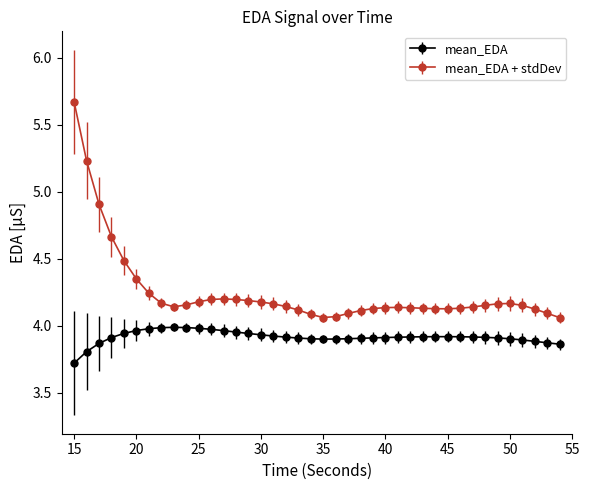

Which series has the largest range (max minus min)?

mean_EDA + stdDev